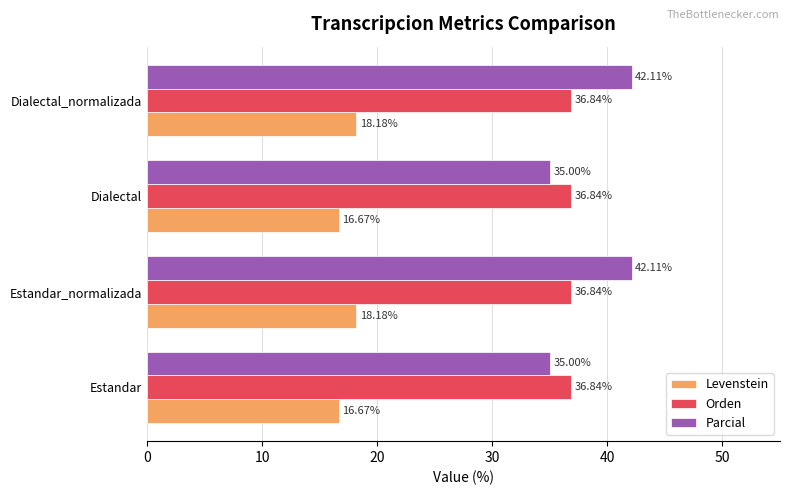

What is the sum of the Parcial values at Dialectal_normalizada and Estandar_normalizada?

84.2